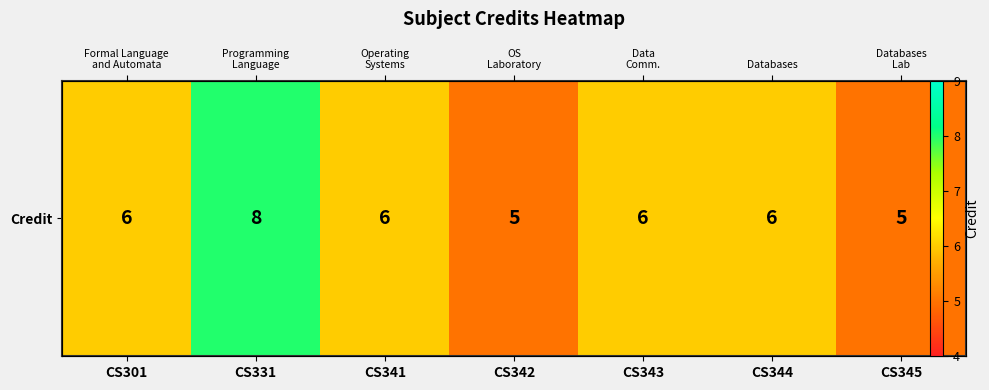

What is the average value?

6